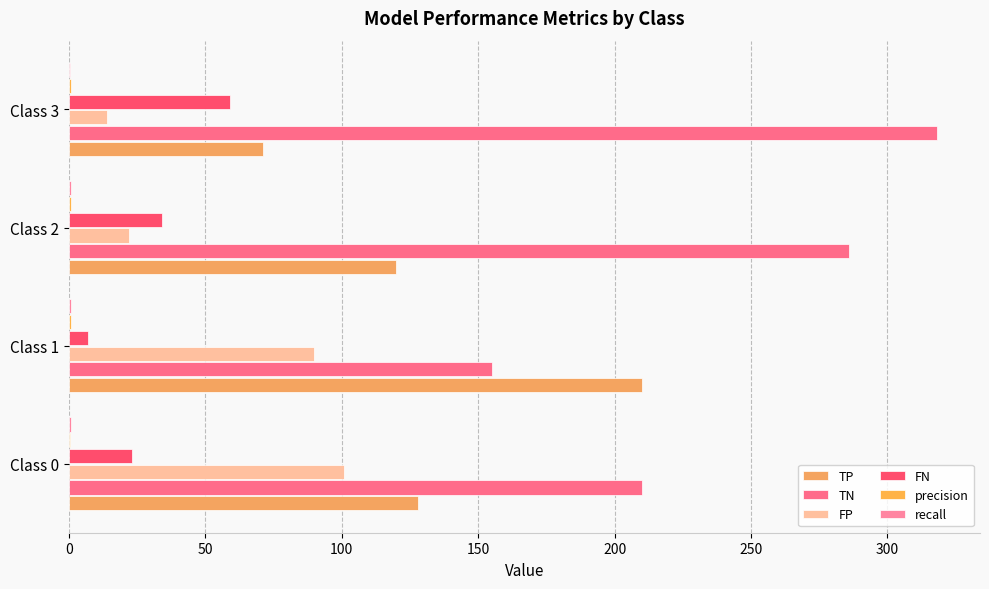

How many categories are shown in the chart?

4